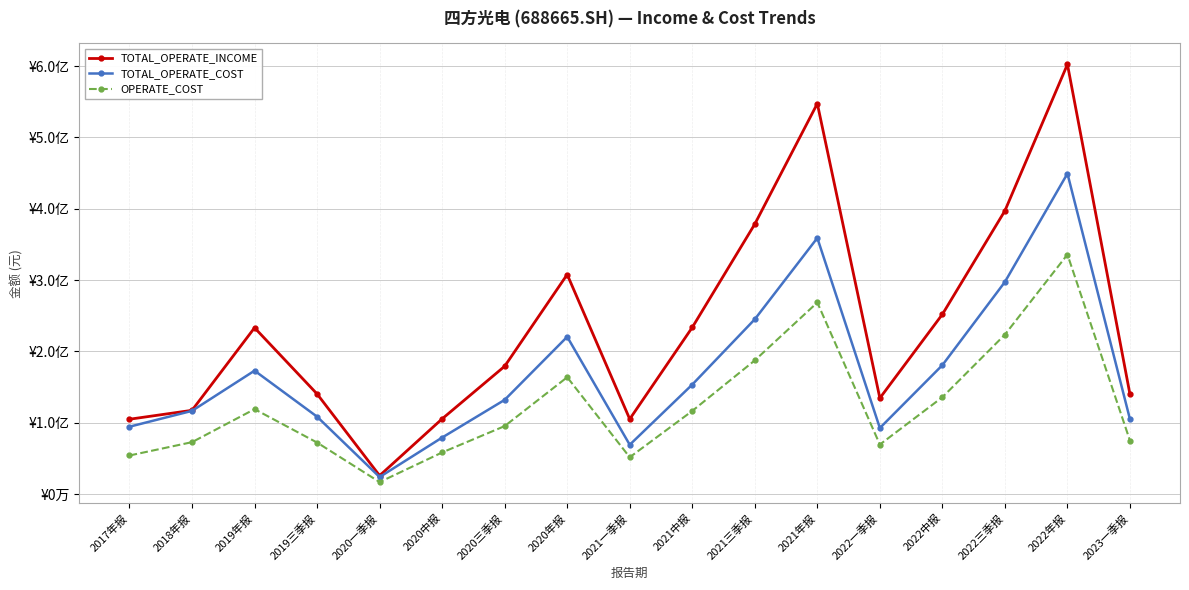

What is the maximum value shown in the chart?

602444641.2